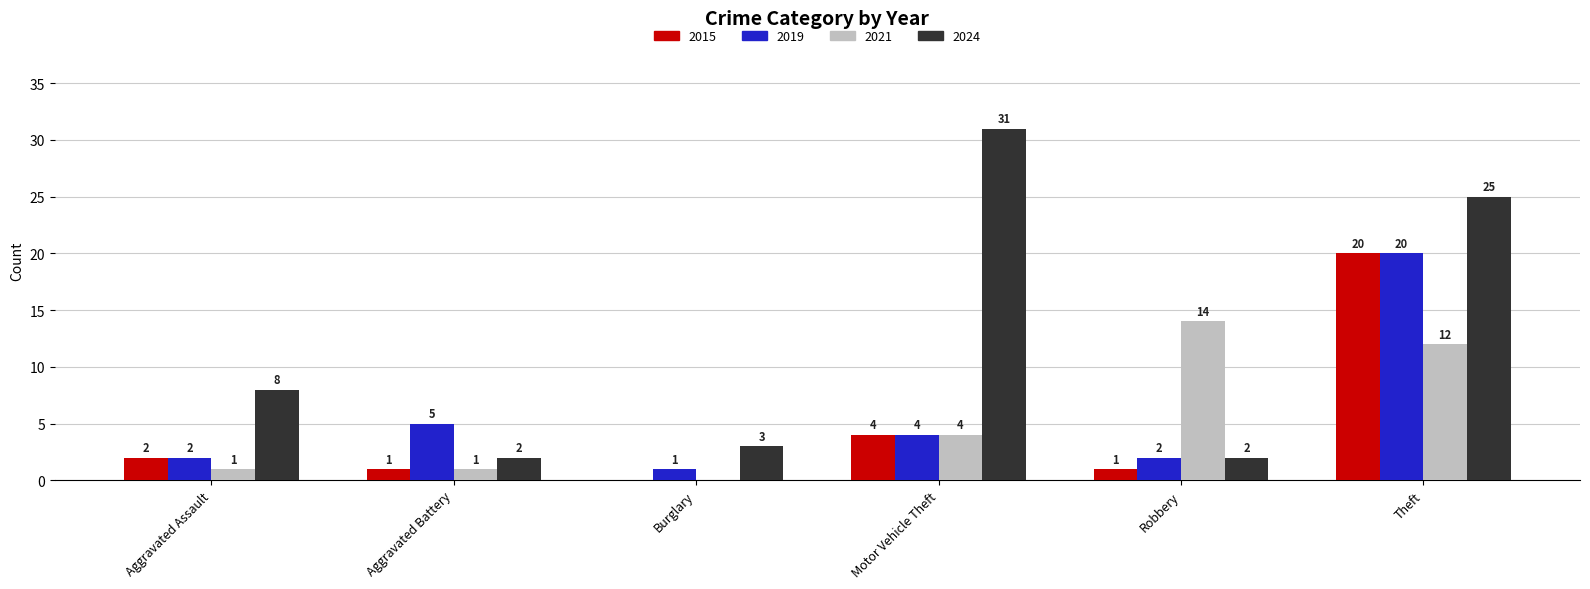

How many data points does each series have?

6